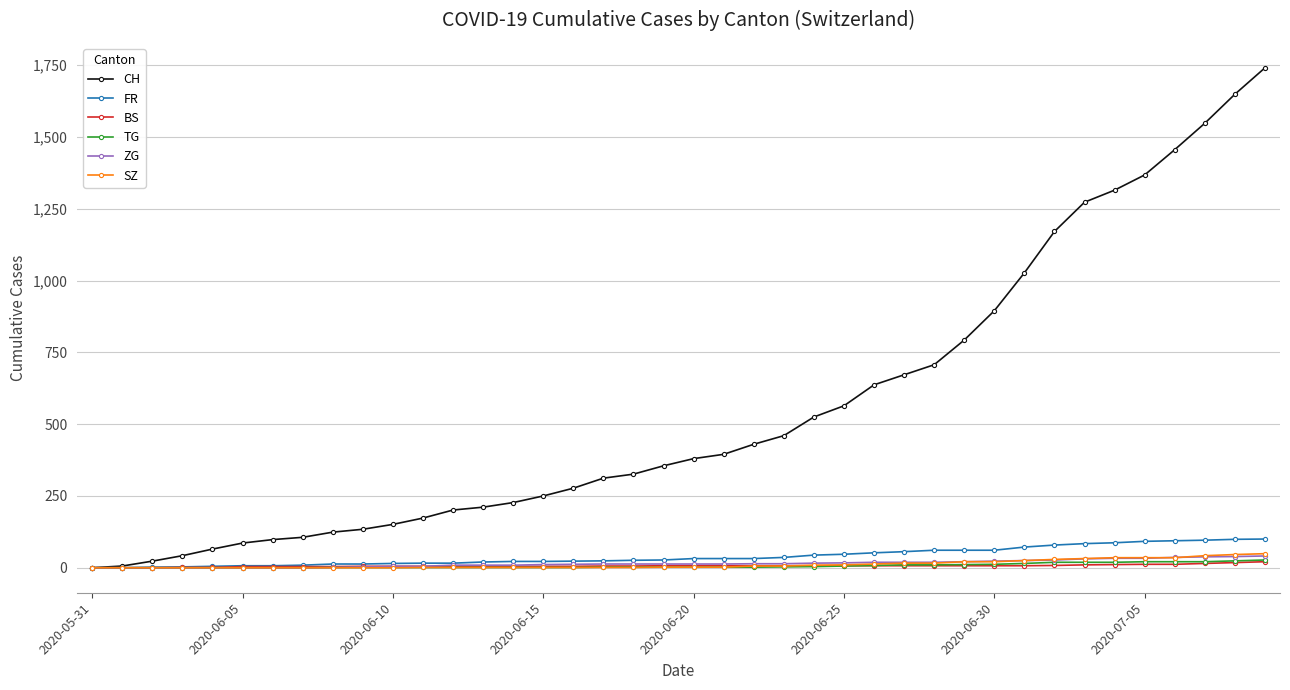

Which series has the largest range (max minus min)?

CH